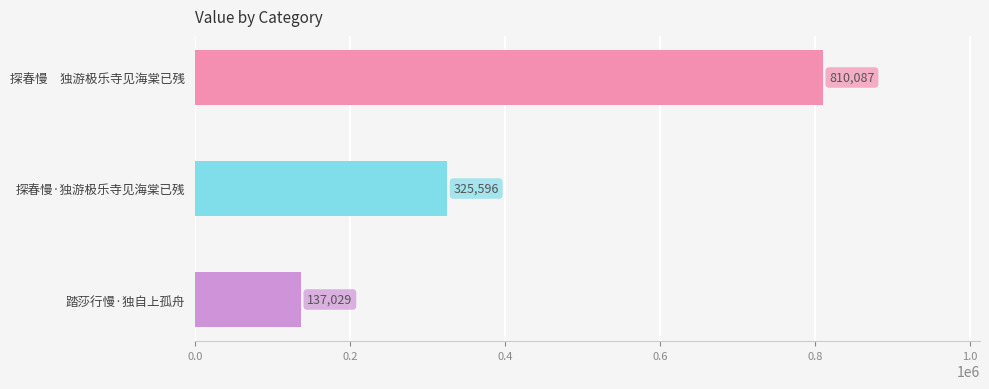

Where is the data nearest to the value 473558?

探春慢·独游极乐寺见海棠已残